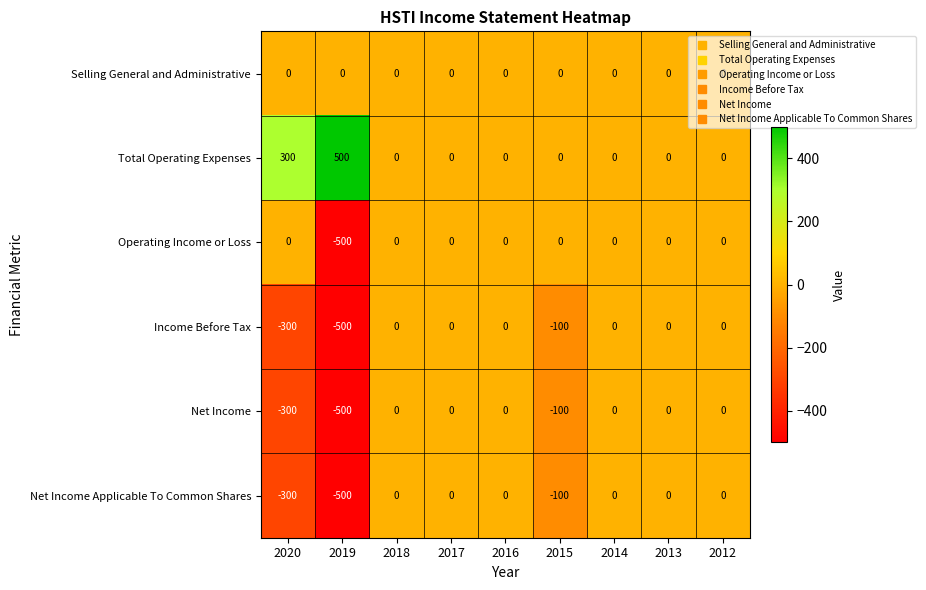

What is the greatest value displayed?

500